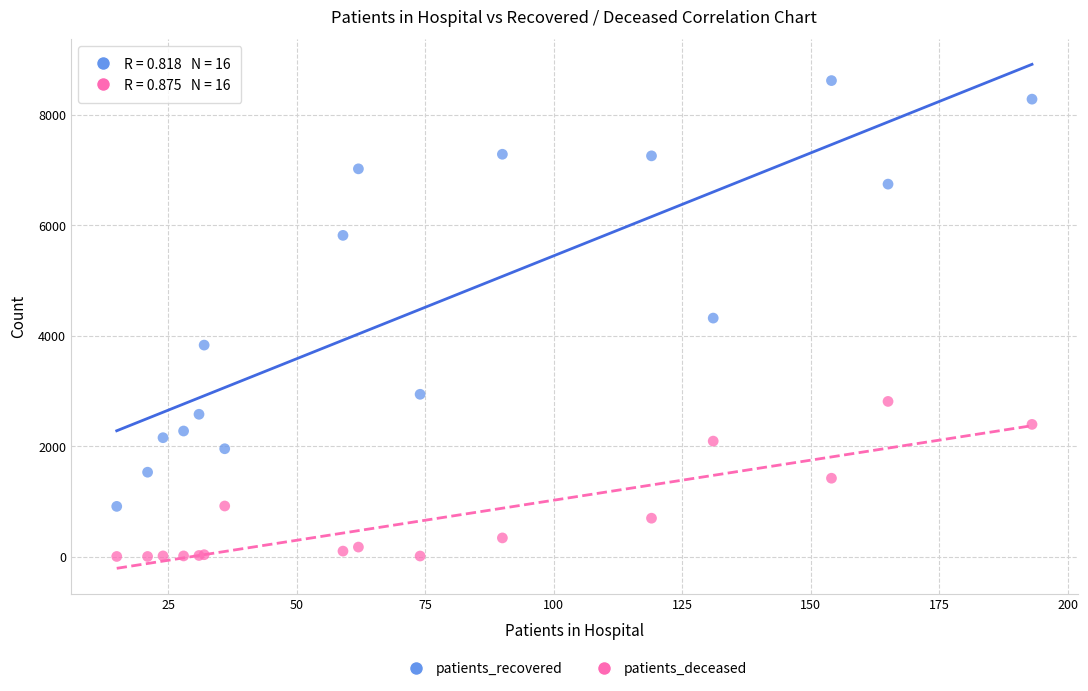

Which series reaches the minimum Y coordinate?

patients_deceased